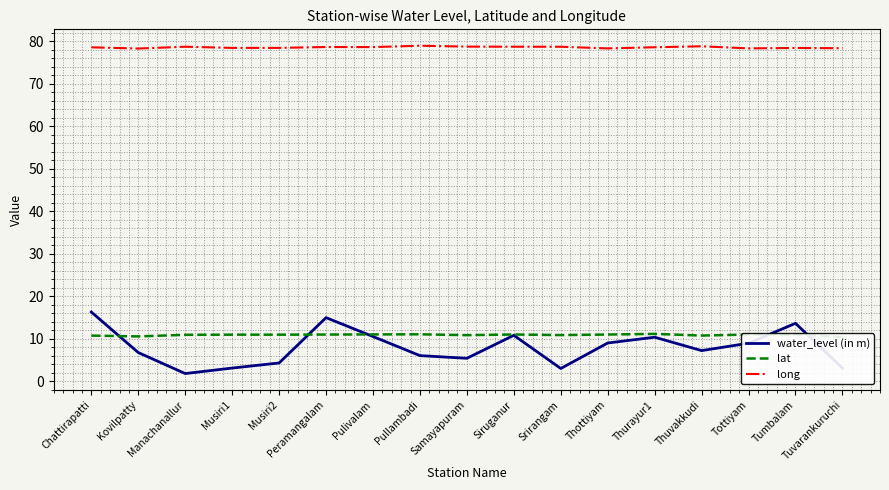

Reading right to left, list all the values displayed in this chart.

water_level (in m): Tuvarankuruchi=3.1	Tumbalam=13.6	Tottiyam=8.9	Thuvakkudi=7.2	Thurayur1=10.4	Thottiyam=9.0	Srirangam=3.0	Siruganur=10.8	Samayapuram=5.4	Pullambadi=6.0	Pulivalam=10.5	Peramangalam=15.0	Musiri2=4.3	Musiri1=3.1	Manachanallur=1.8	Kovilpatty=6.8	Chattirapatti=16.3
lat: Tuvarankuruchi=10.4	Tumbalam=11.0	Tottiyam=11.0	Thuvakkudi=10.8	Thurayur1=11.1	Thottiyam=11.0	Srirangam=10.9	Siruganur=11.0	Samayapuram=10.8	Pullambadi=11.0	Pulivalam=11.0	Peramangalam=11.0	Musiri2=11.0	Musiri1=11.0	Manachanallur=10.9	Kovilpatty=10.6	Chattirapatti=10.7
long: Tuvarankuruchi=78.4	Tumbalam=78.4	Tottiyam=78.3	Thuvakkudi=78.8	Thurayur1=78.6	Thottiyam=78.3	Srirangam=78.7	Siruganur=78.7	Samayapuram=78.7	Pullambadi=79.0	Pulivalam=78.6	Peramangalam=78.7	Musiri2=78.5	Musiri1=78.4	Manachanallur=78.7	Kovilpatty=78.3	Chattirapatti=78.6